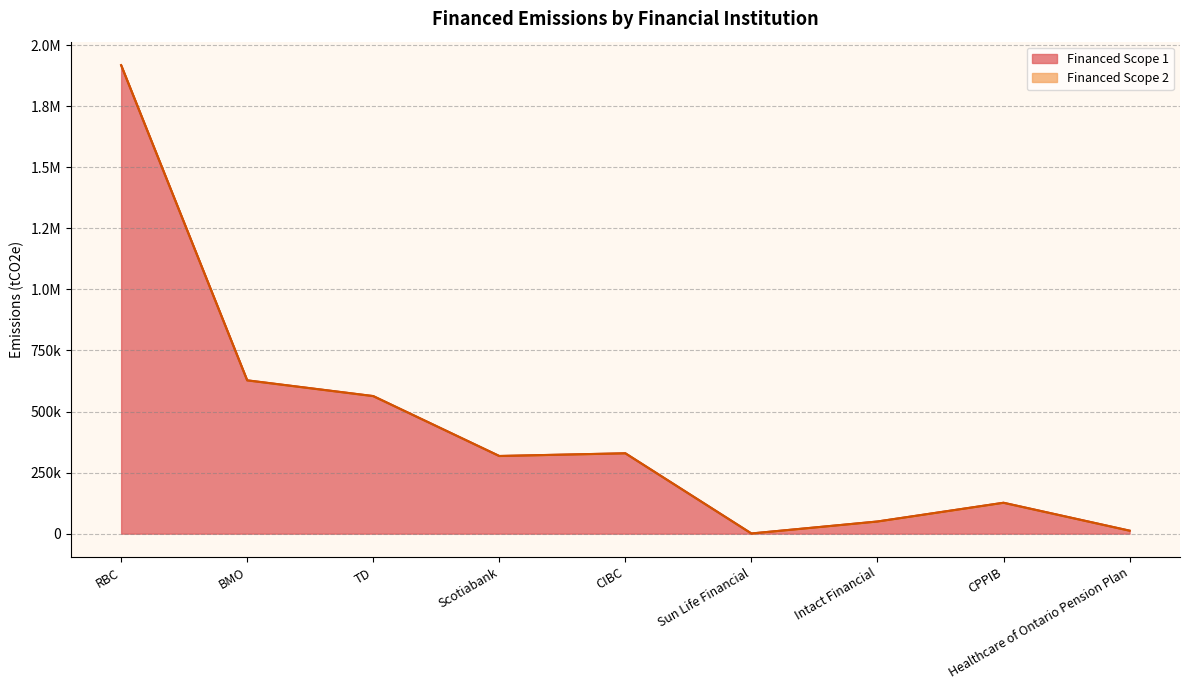

What is the sum of the Financed Scope 1 values at Scotiabank and Intact Financial?

367615.7